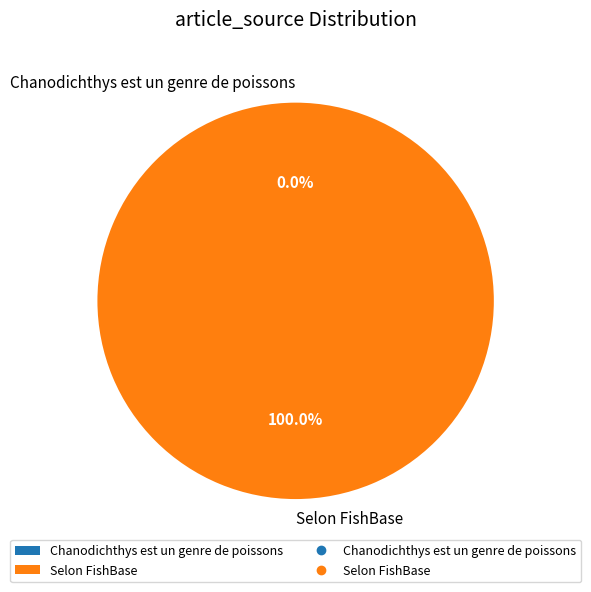

What is the smallest slice in the pie chart?

Chanodichthys est un genre de poissons